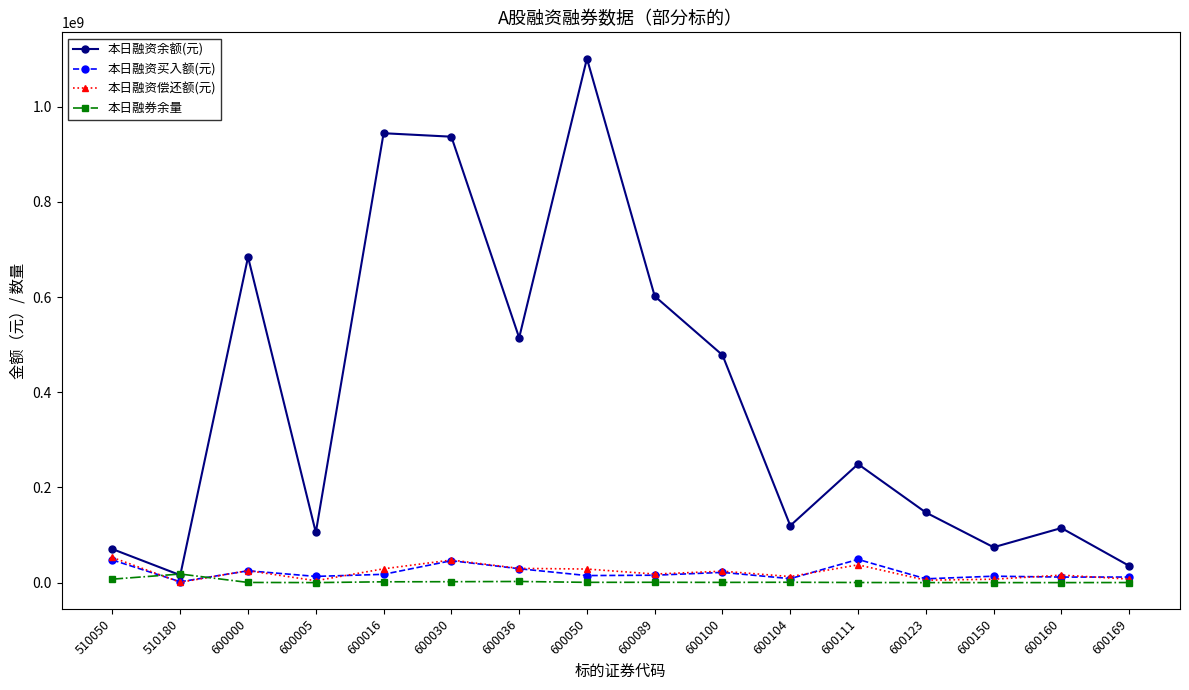

Between 600005 and 600050, which series saw the biggest shift?

本日融资余额(元)